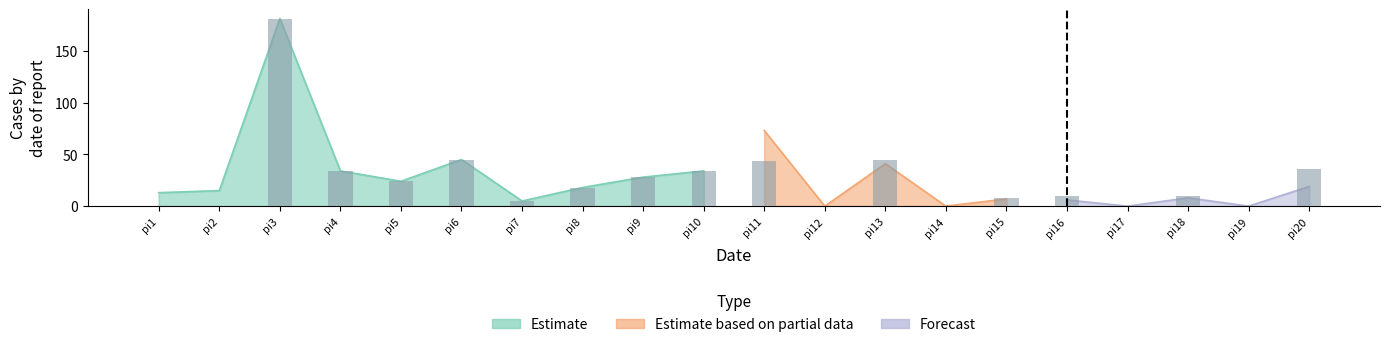

Is it true that the value at pi10 is 59?

False